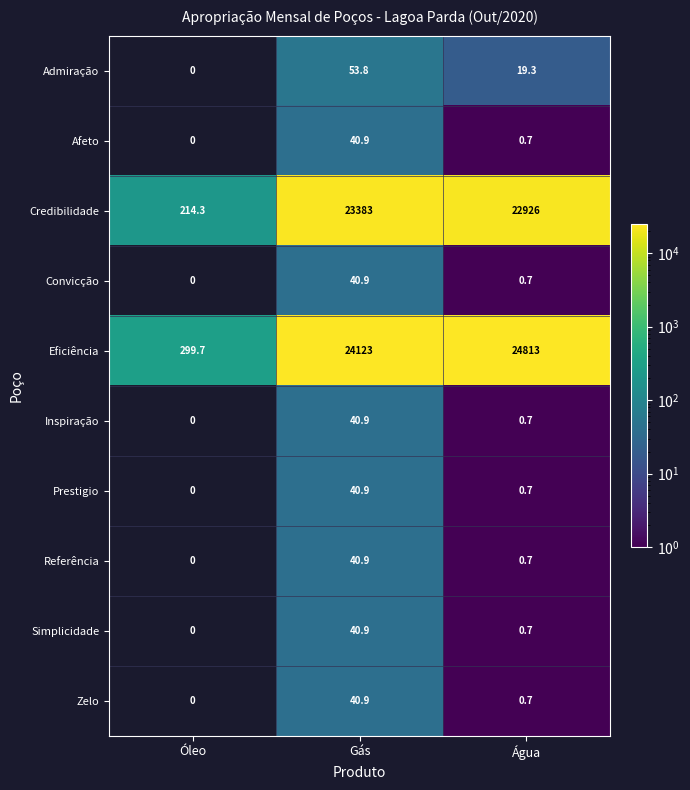

What is the maximum value for Eficiência?

24813.0